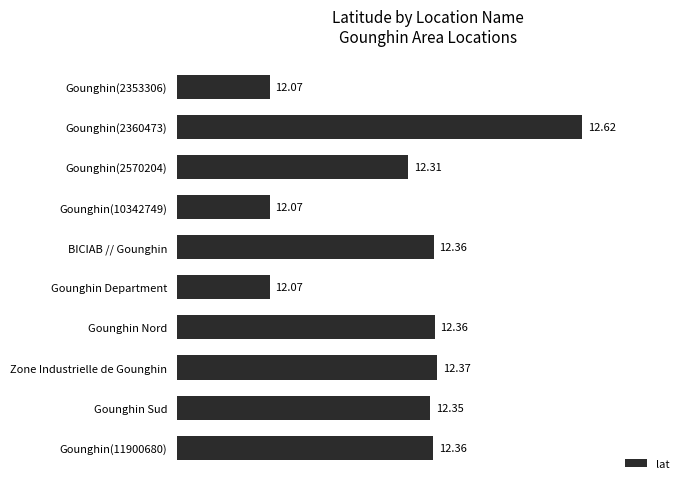

What is the difference between the second highest and minimum values?

0.3